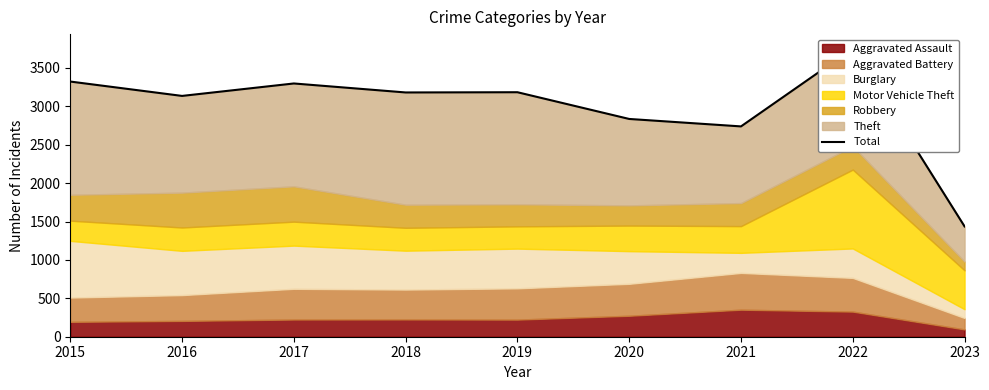

Rank the categories by value from highest to lowest.

2022, 2015, 2017, 2019, 2018, 2016, 2020, 2021, 2023